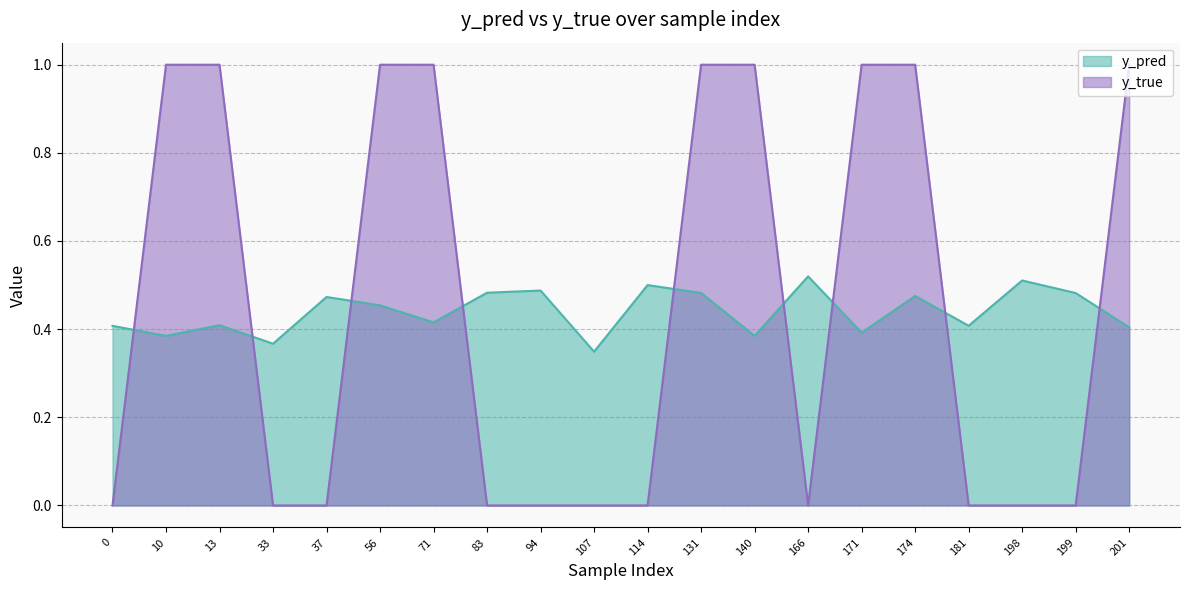

The y_true series shows 1.0 at 131. True or false?

True